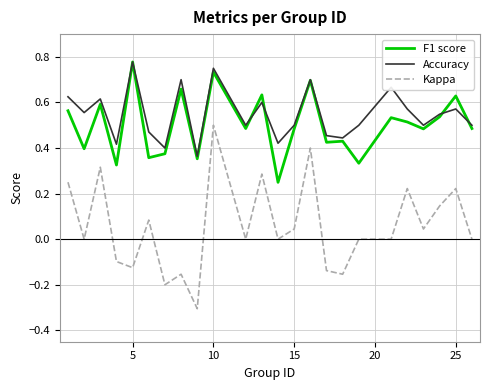

What is the smallest value displayed?

-0.3